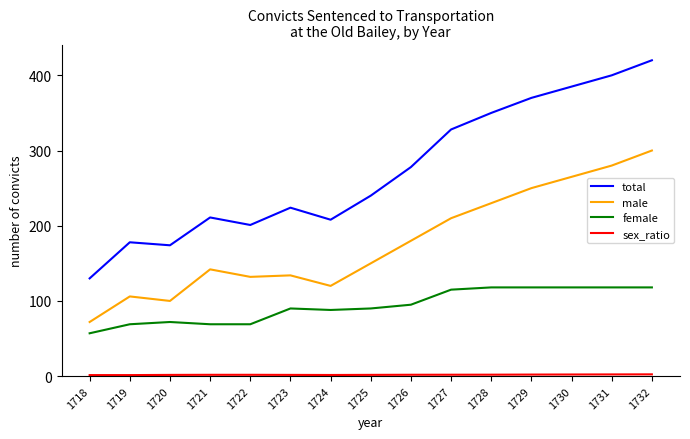

What is the approximate value of female at 1731?

118.0